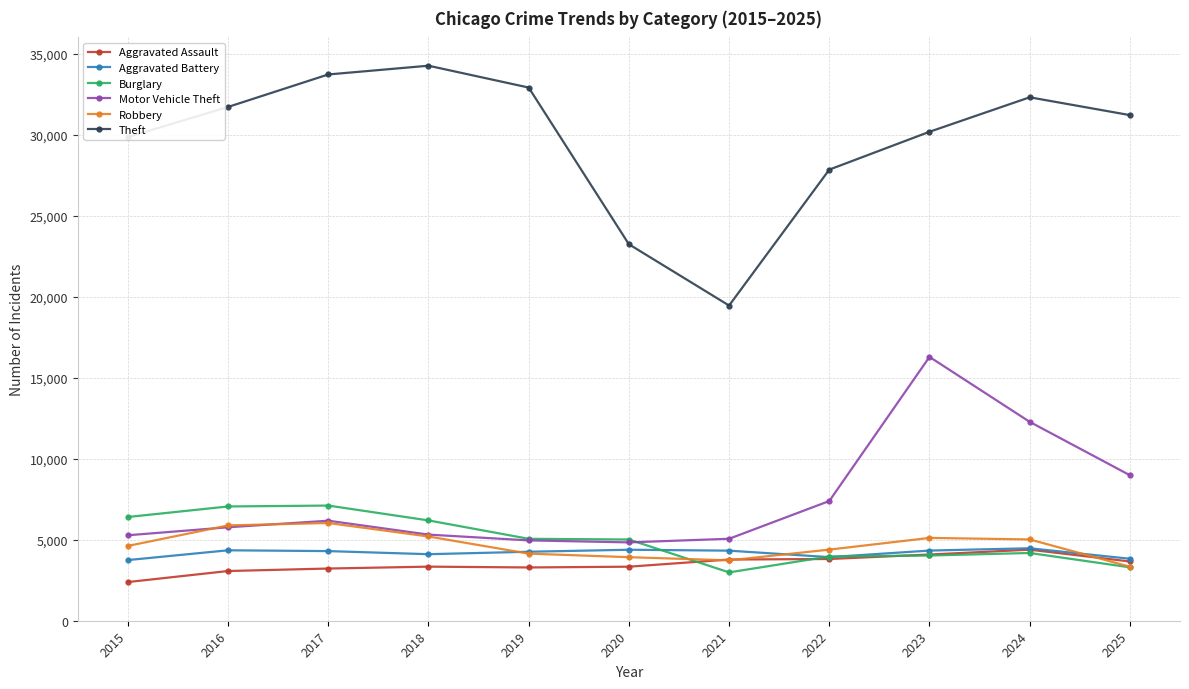

Which series has the largest total across all categories?

Theft